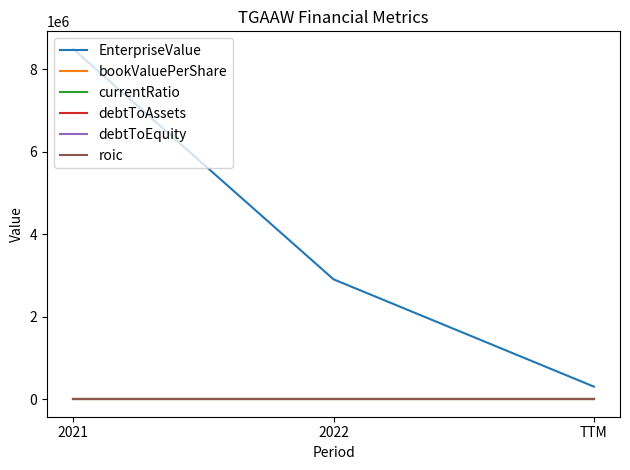

The value of debtToEquity at 2022 is 0.0. True or false?

True